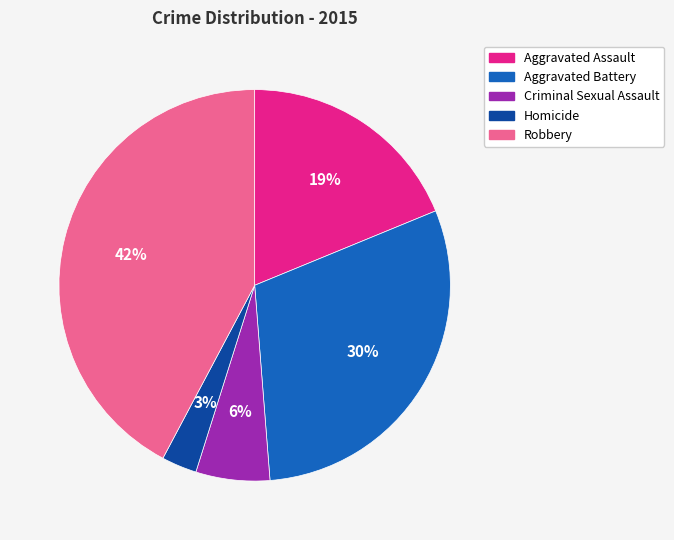

What is the smallest slice in the pie chart?

Homicide